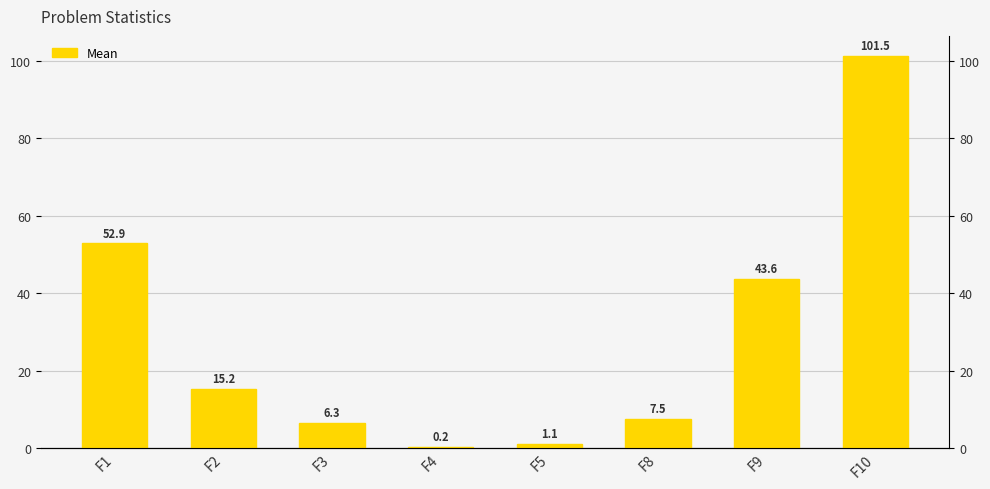

Reading left to right, what are all the values shown in this chart?

52.9	15.2	6.3	0.2	1.1	7.5	43.6	101.5